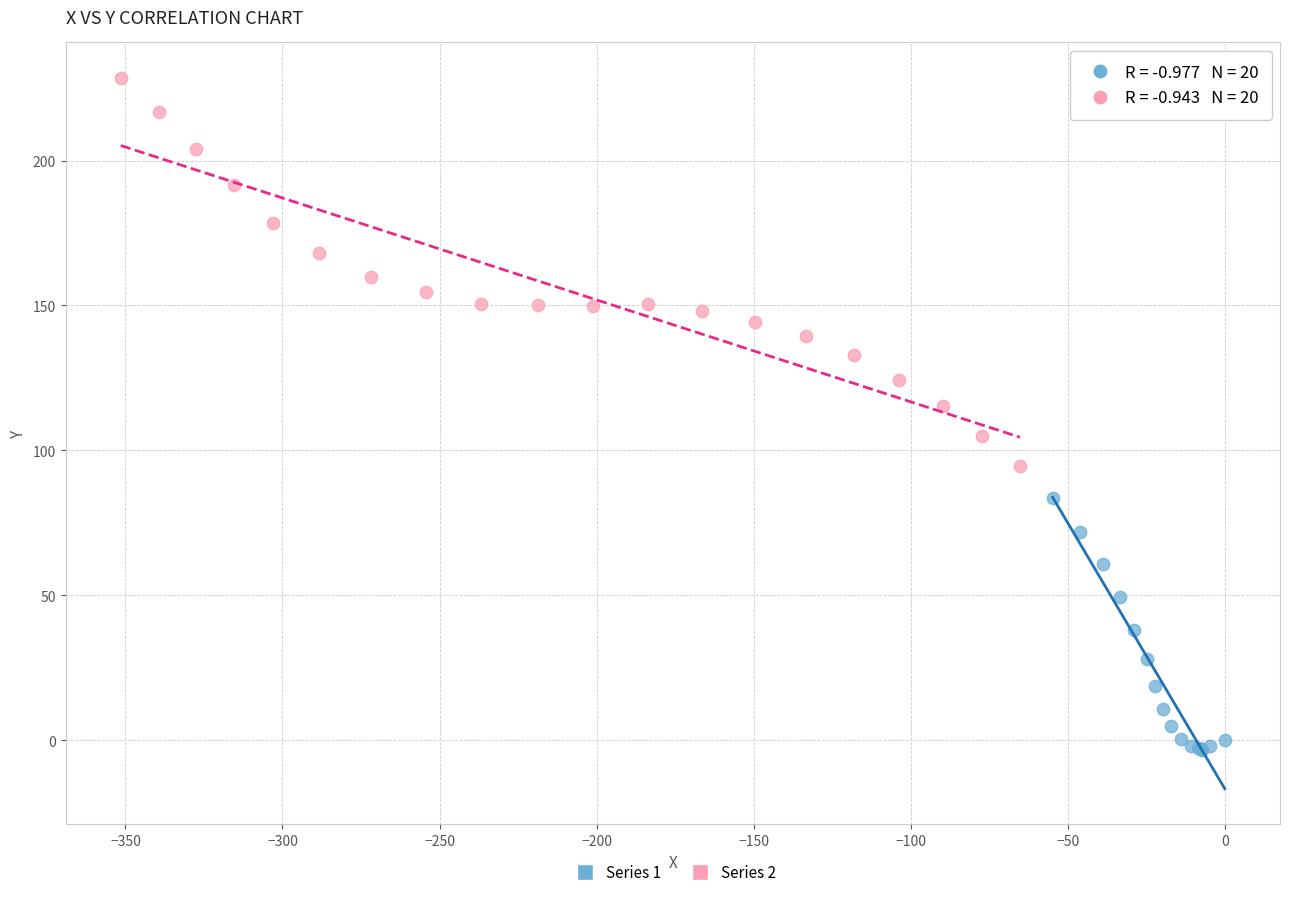

Which series has the widest spread of Y values?

Series 2